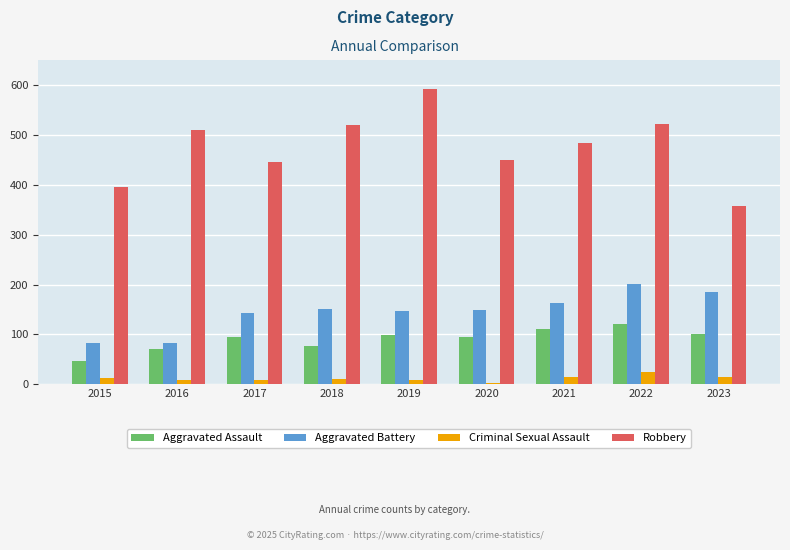

What is the smallest value displayed?

3